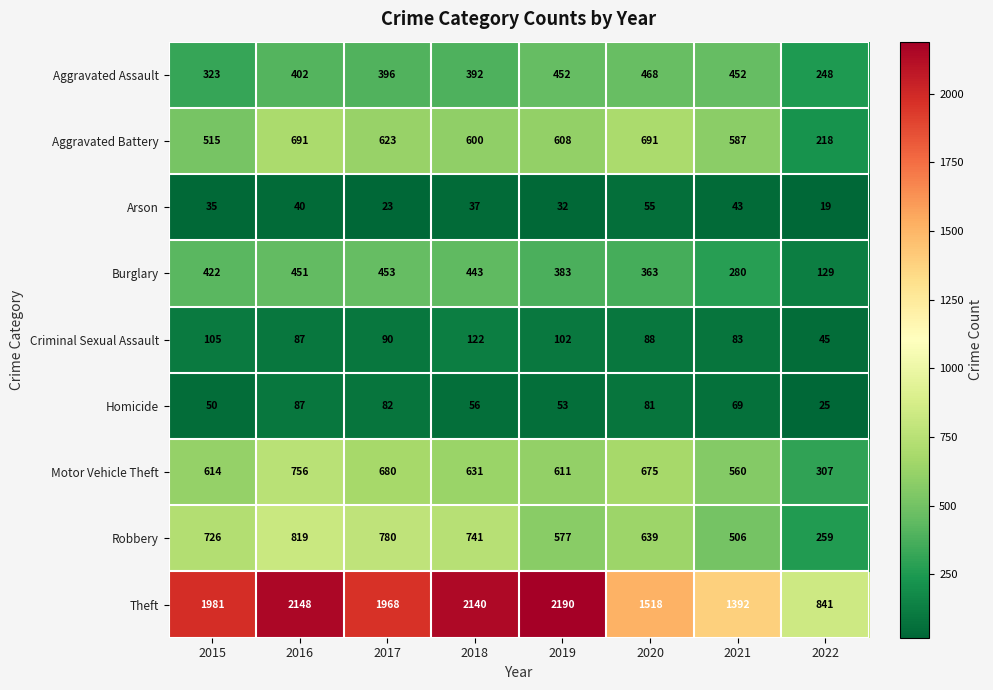

List the series in order of their peak value, lowest first.

Arson, Homicide, Criminal Sexual Assault, Burglary, Aggravated Assault, Aggravated Battery, Motor Vehicle Theft, Robbery, Theft